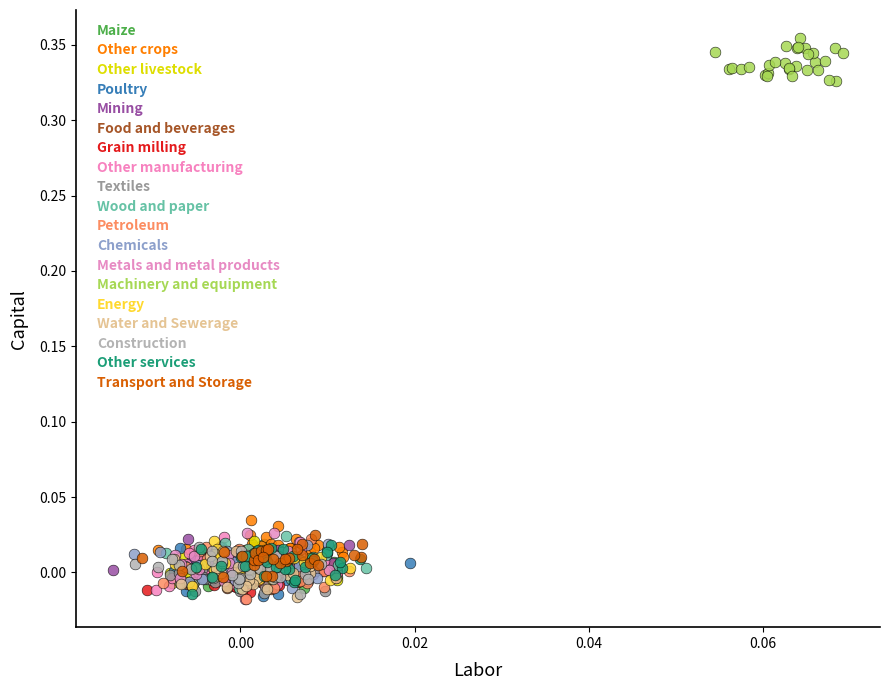

Which series contains the highest Y value?

Machinery and equipment